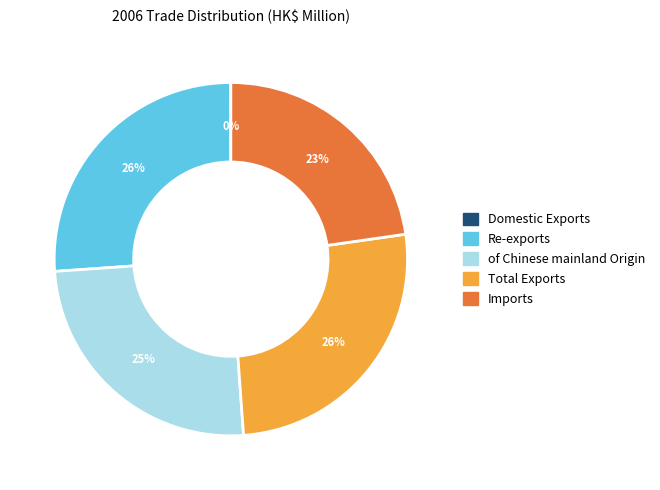

The Imports slice represents 30% of the pie. True or false?

False